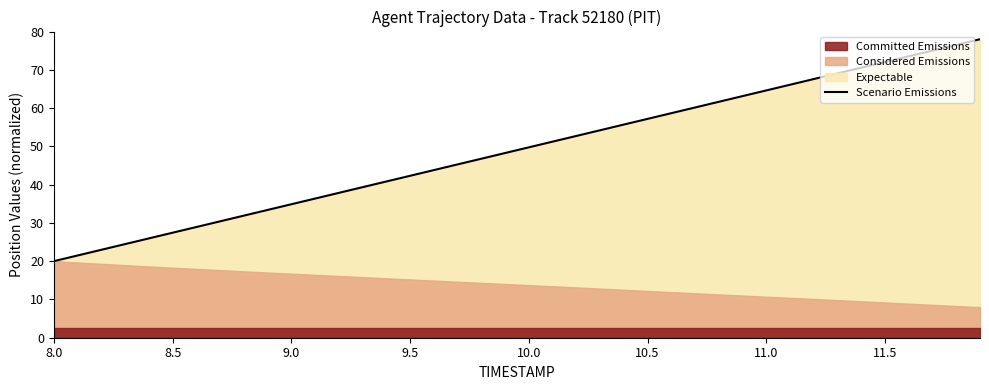

What is the maximum value for Scenario Emissions?

78.0